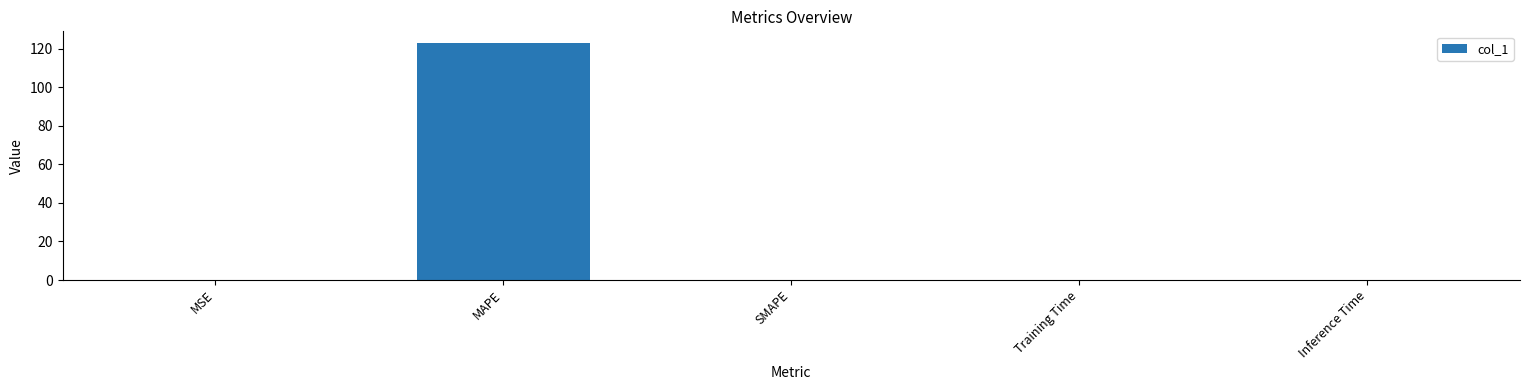

What is the change in value from MAPE to SMAPE?

-123.0